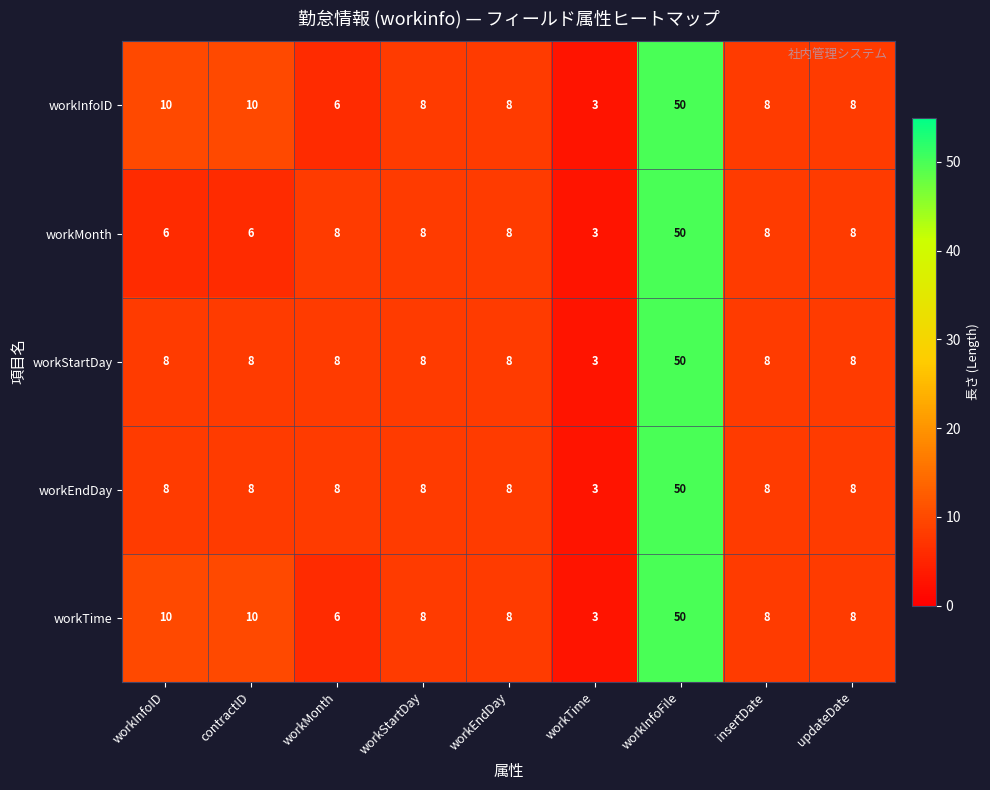

At which label does workTime first exceed 8?

workInfoID